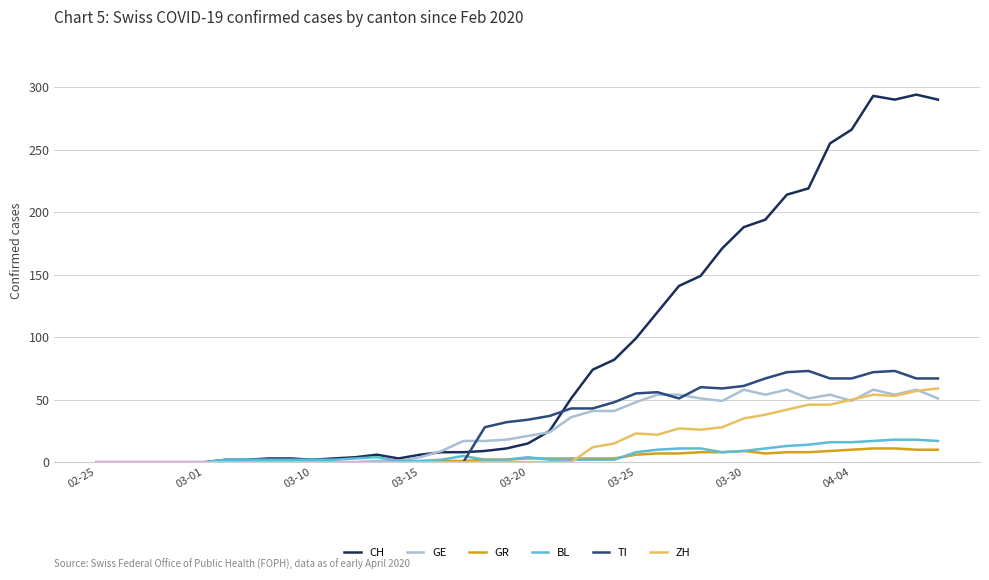

At how many categories does at least one series exceed 185?

10